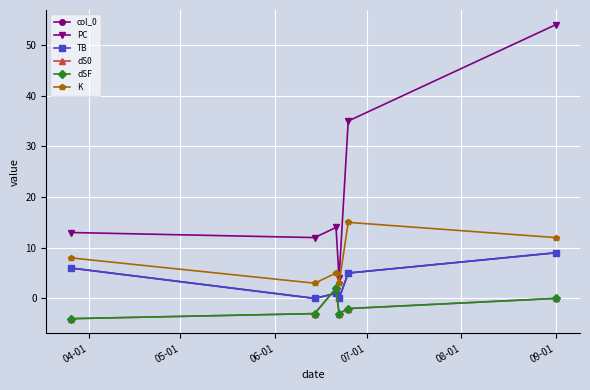

Does the chart display data point markers on the line(s)?

Yes